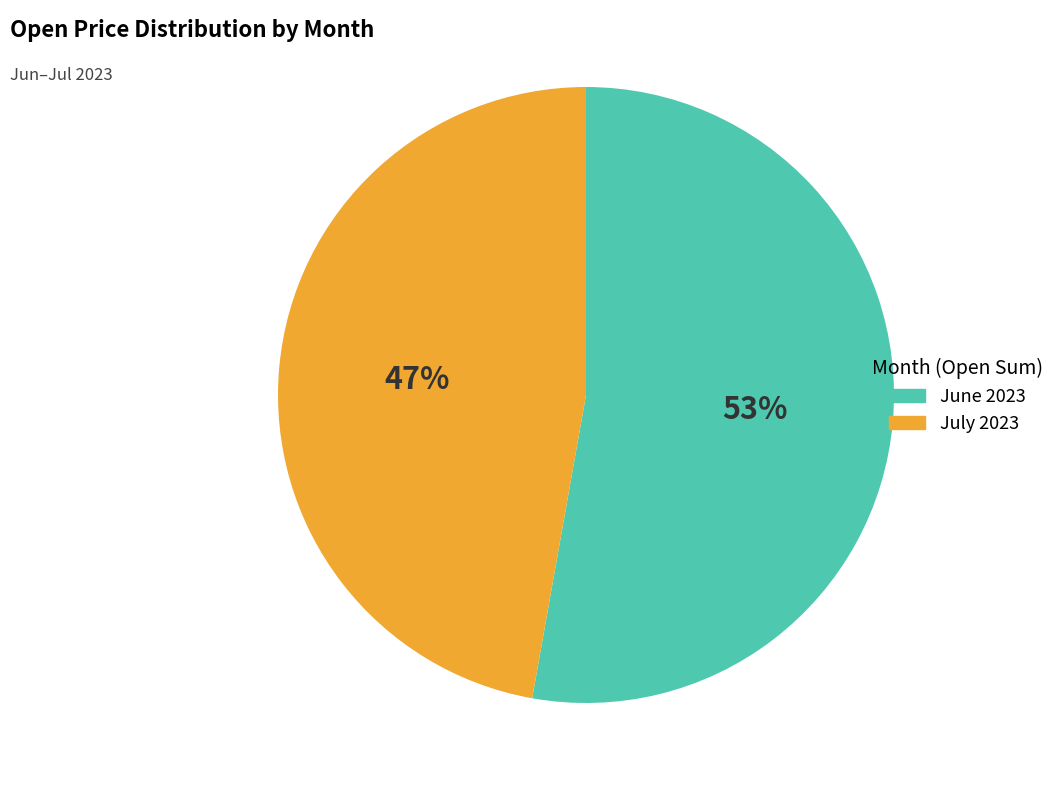

Does June 2023 represent more than half of the total?

Yes